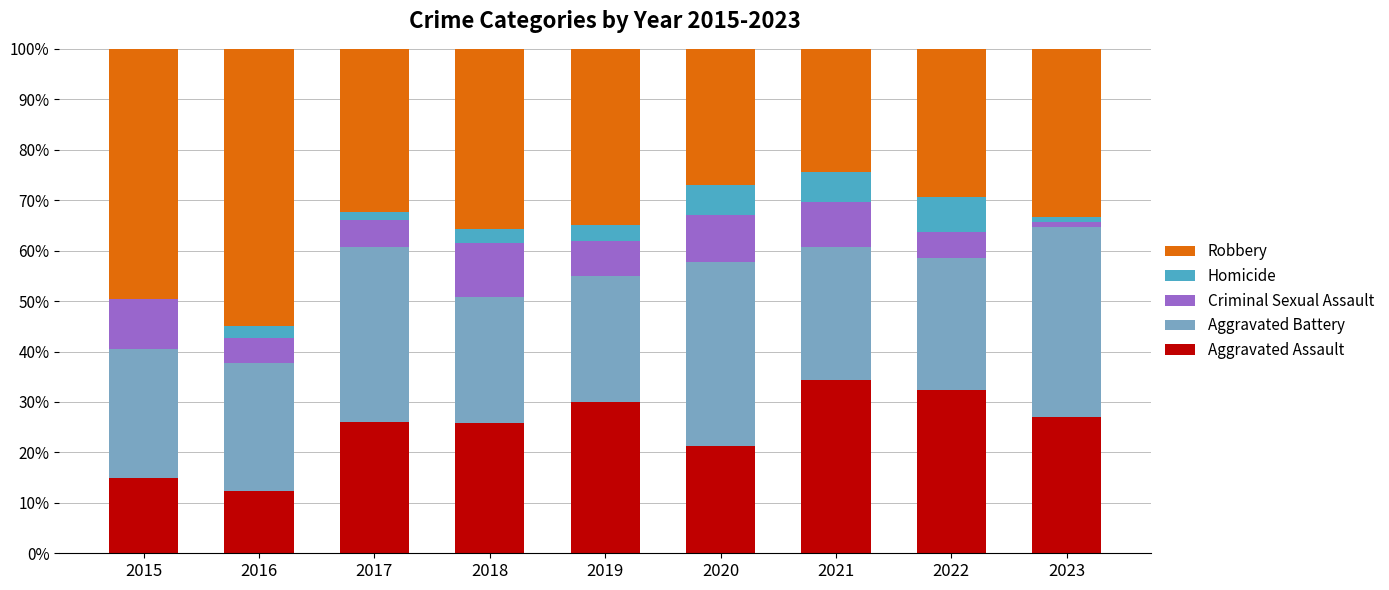

What is the highest value of the Aggravated Assault series?

34.3